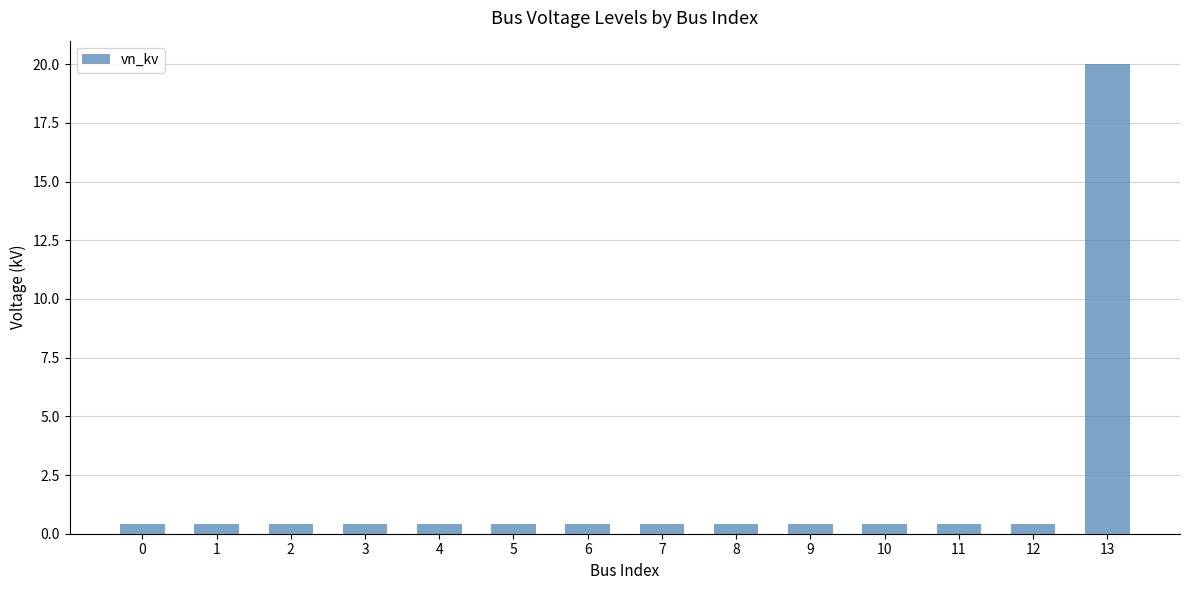

What is the greatest value displayed?

20.0